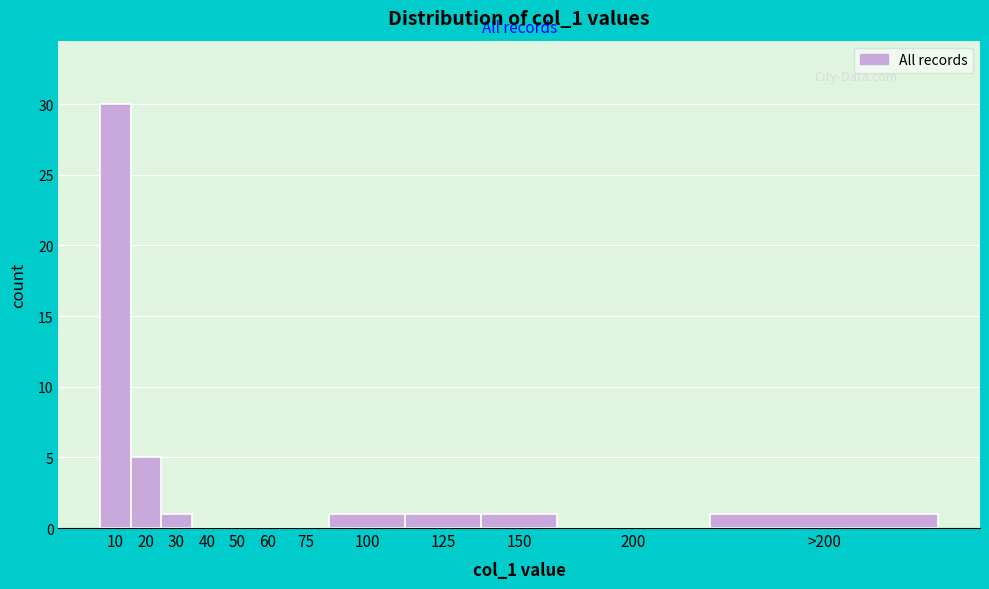

Reading left to right, list all the values displayed in this chart.

10=30	20=5	30=1	40=0	50=0	60=0	75=0	100=1	125=1	150=1	200=0	>200=1